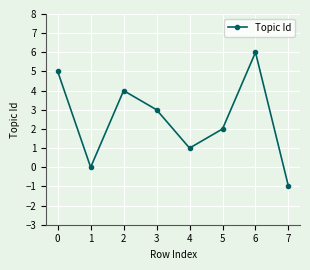

At which category does the data reach its first local valley?

1